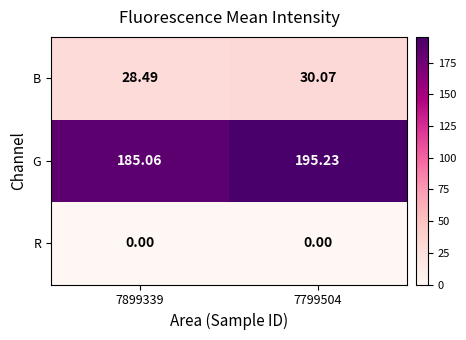

Which series has the largest range (max minus min)?

G